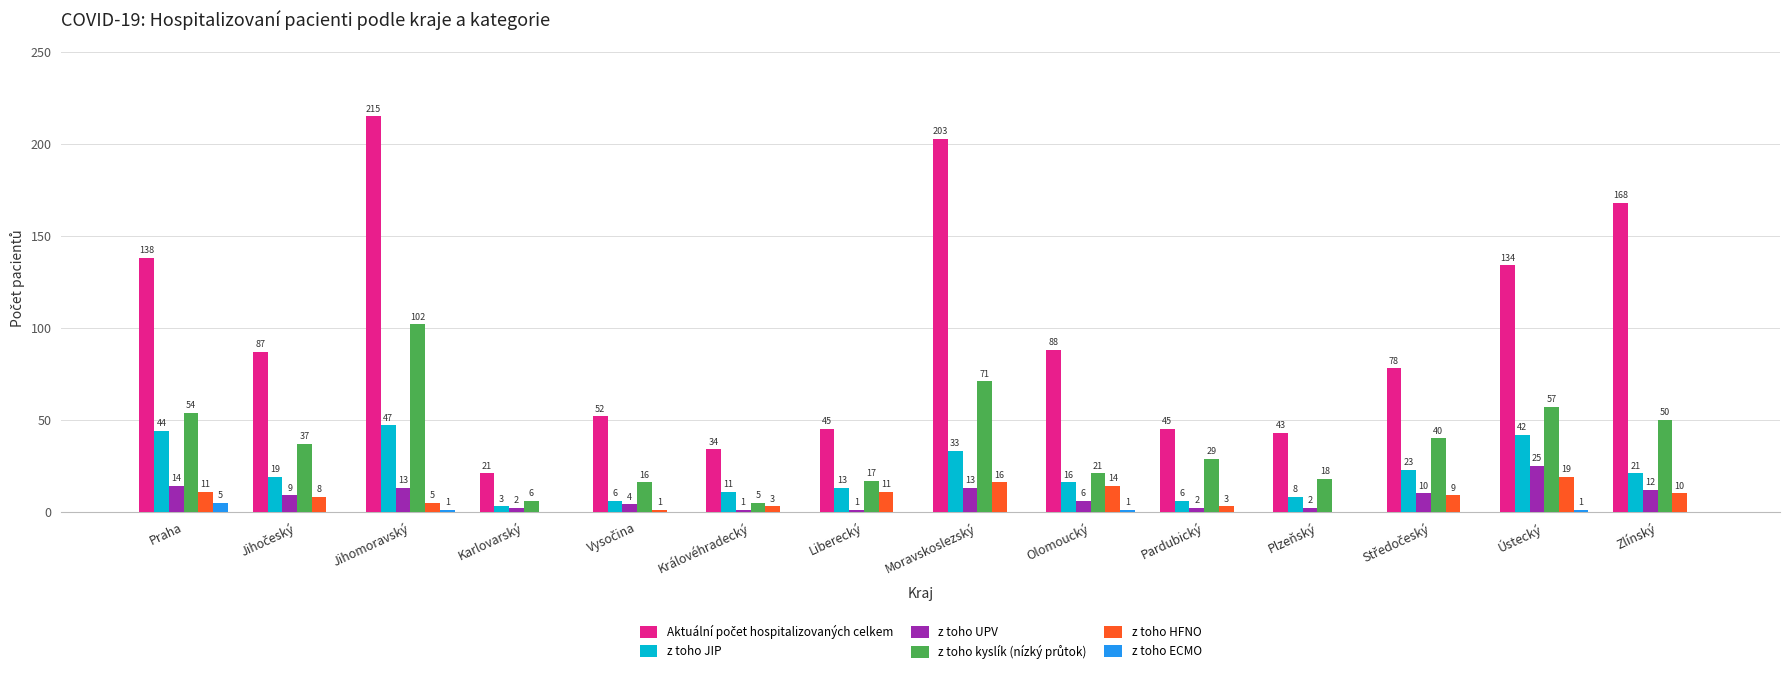

What is the approximate value of z toho HFNO at Královéhradecký, to the nearest 5?

5